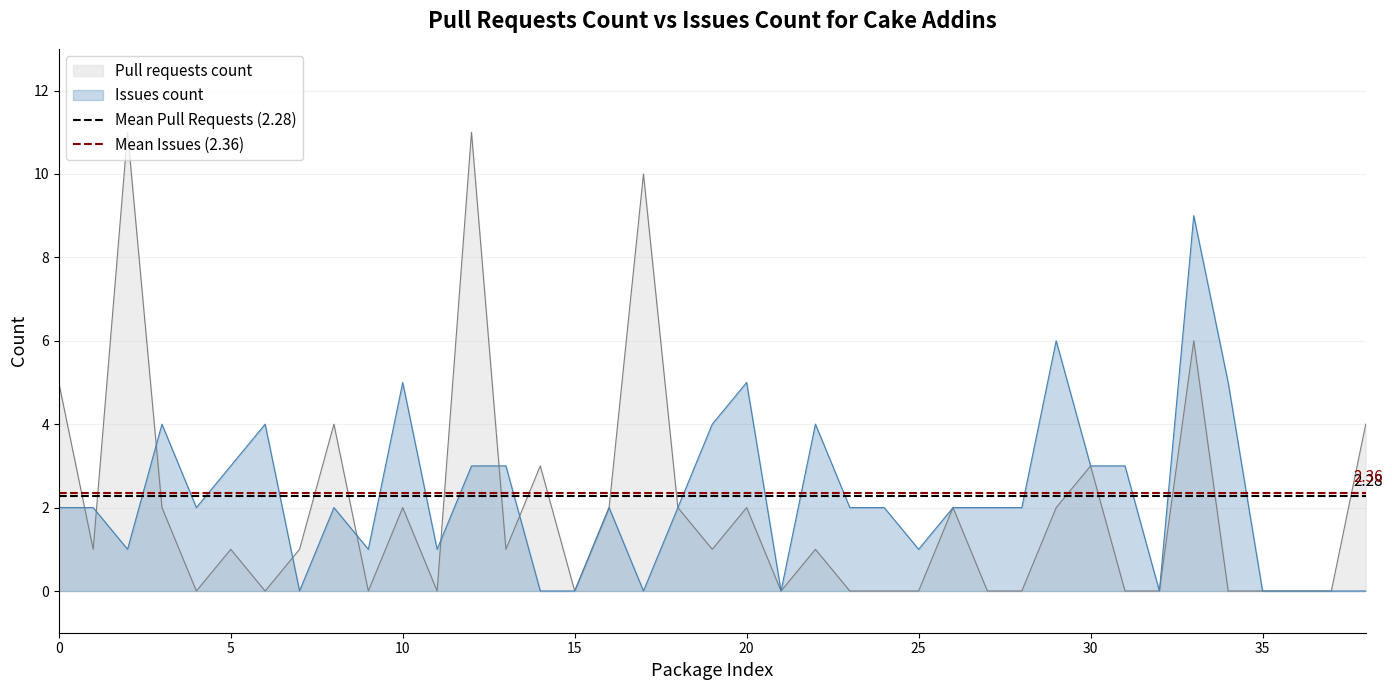

Does the chart have visible grid lines?

Yes